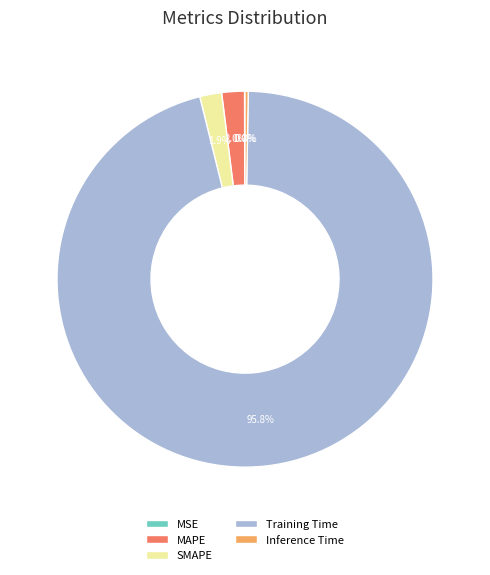

What percentage is NOT represented by Inference Time?

99.7%